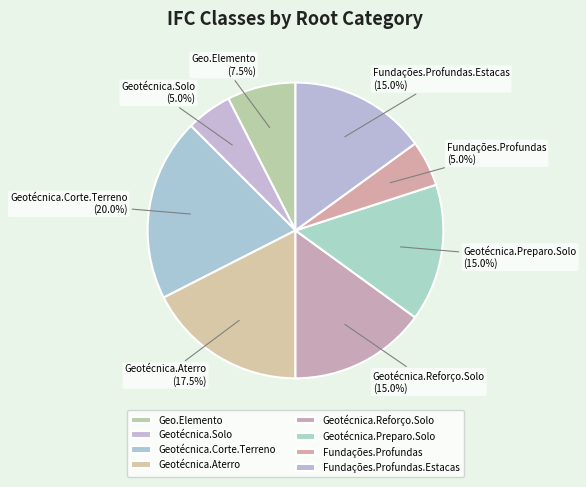

What is the largest slice in the pie chart?

Geotécnica.Corte.Terreno